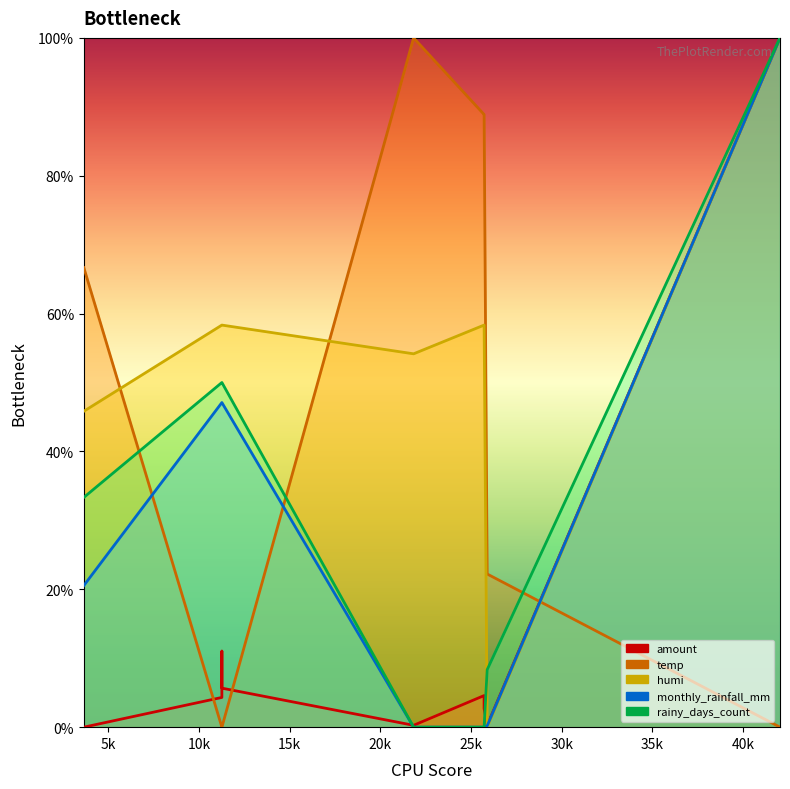

What is the greatest value displayed?

100.0